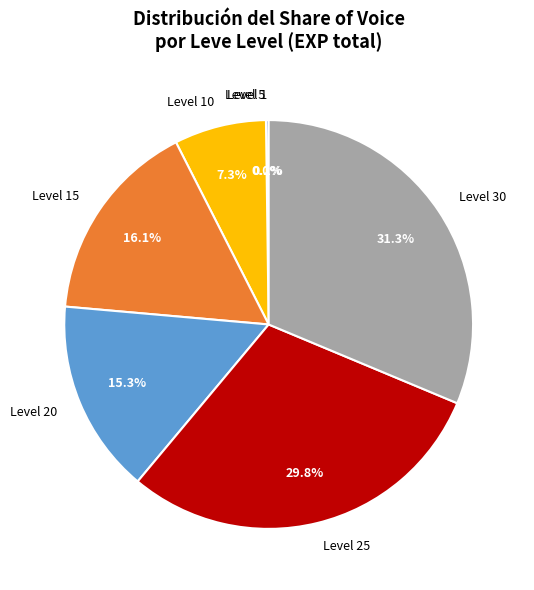

Is there any slice that represents more than half of the pie?

No